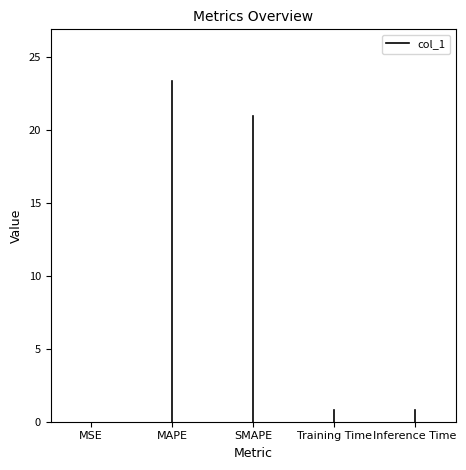

True or false: the data shows 0.0 at MSE.

False